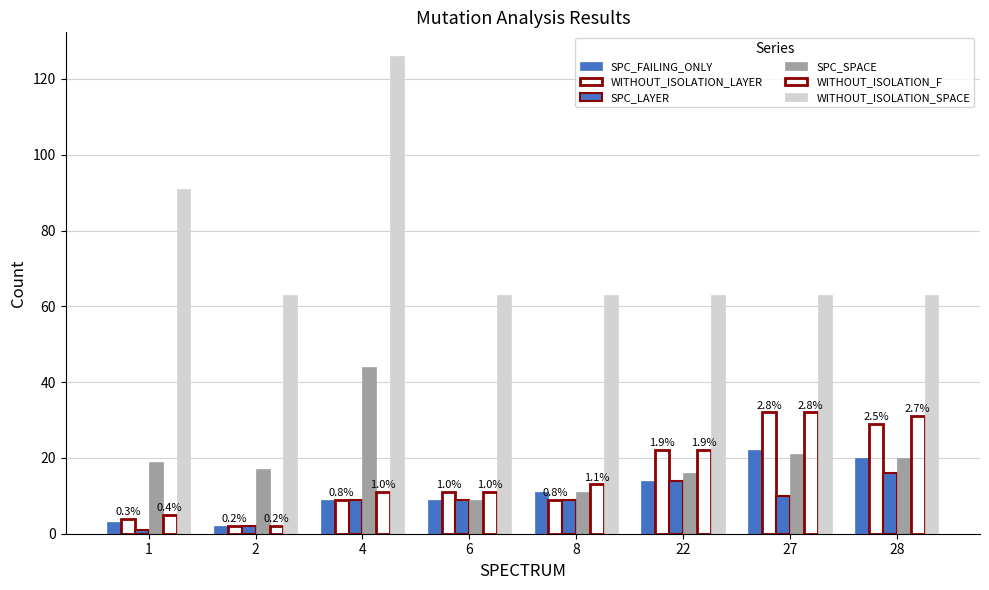

How many bars are there in each group?

6